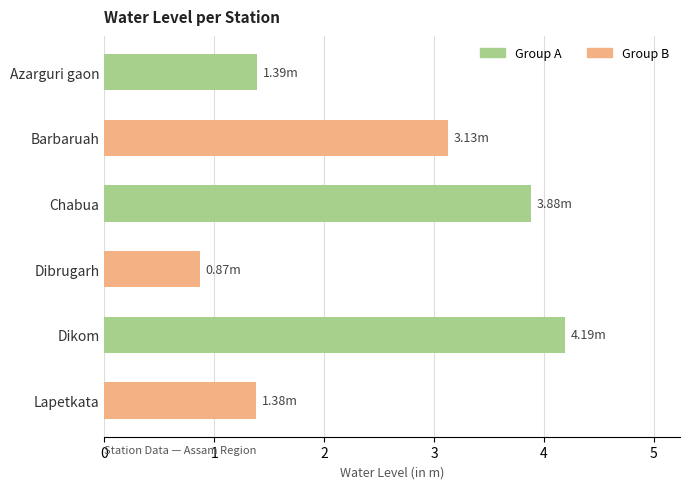

What is the greatest value displayed?

4.2